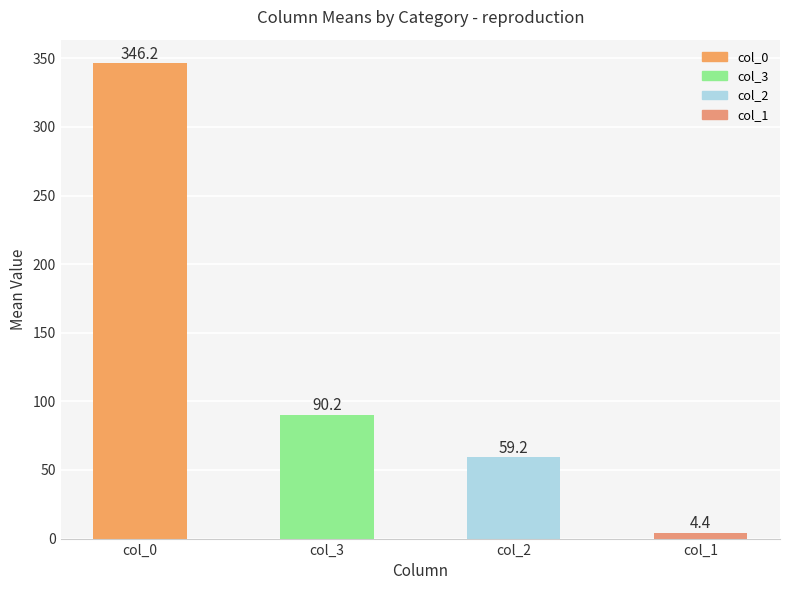

Which label corresponds to the smallest value in the chart?

col_1